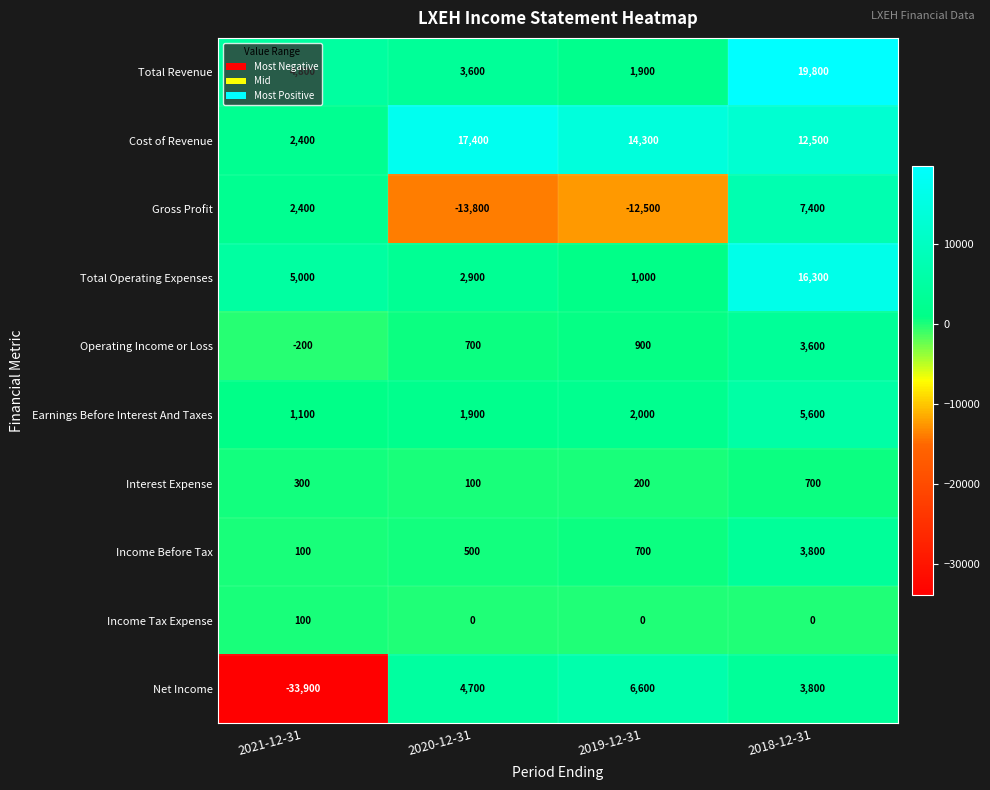

Which series has the widest spread of values?

Net Income